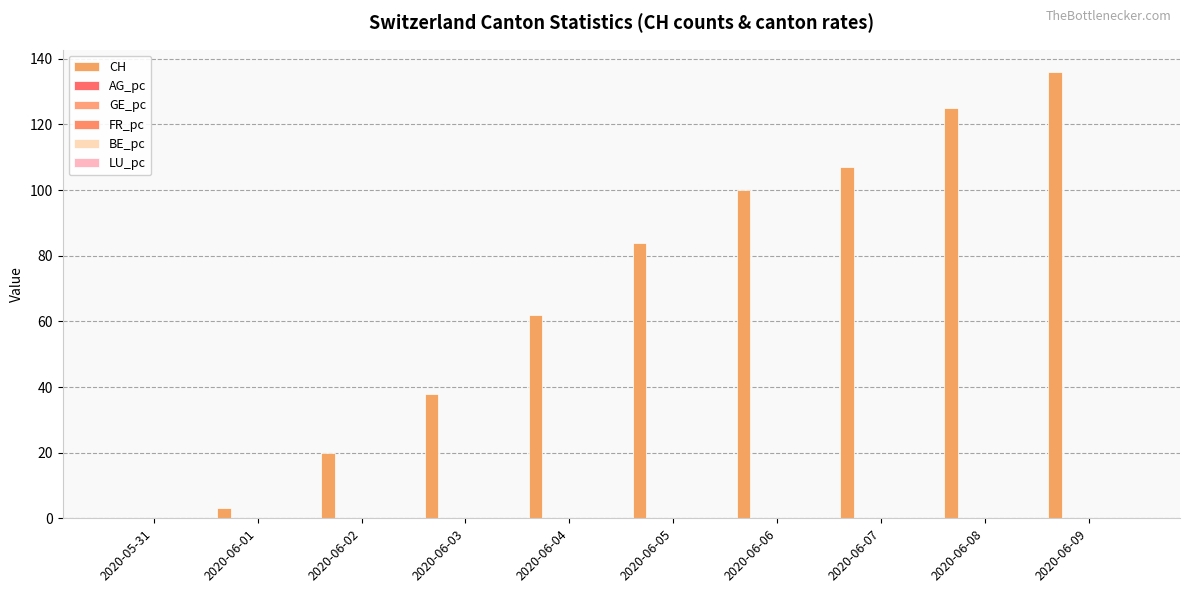

What is the total value across all series at 2020-06-09?

136.0